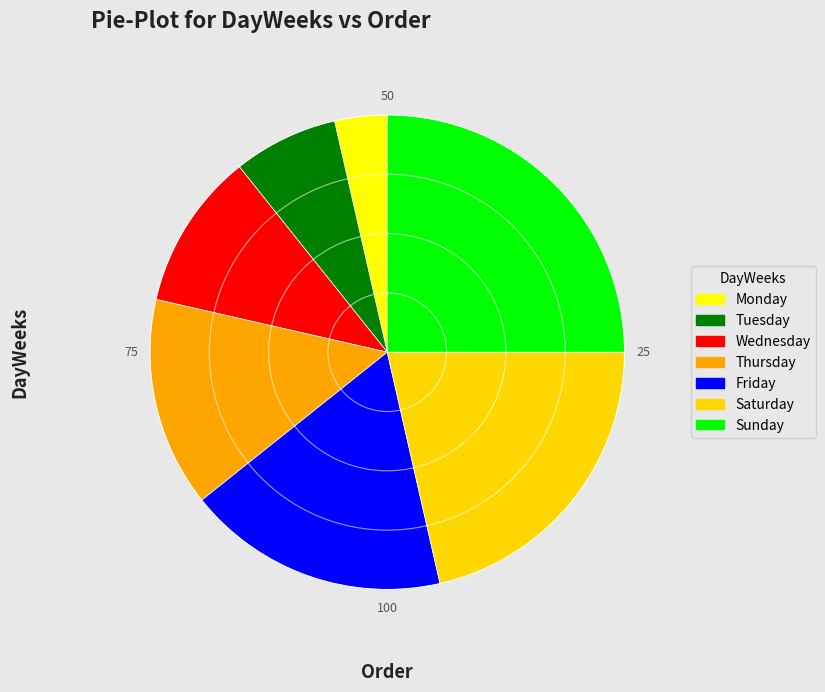

Rank the categories by value from highest to lowest.

Sunday, Saturday, Friday, Thursday, Wednesday, Tuesday, Monday